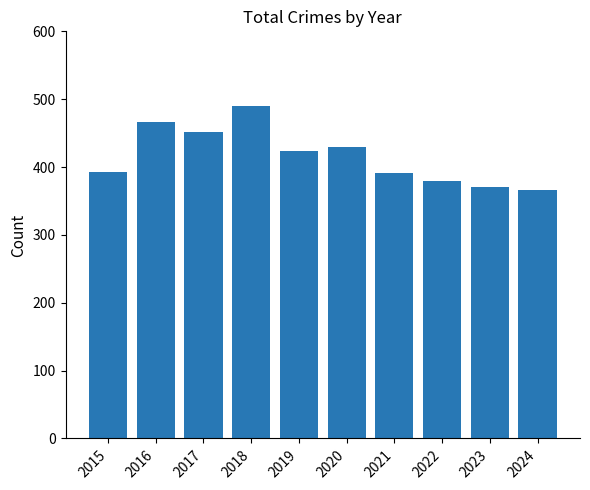

Between 2019 and 2023, which is larger?

2019